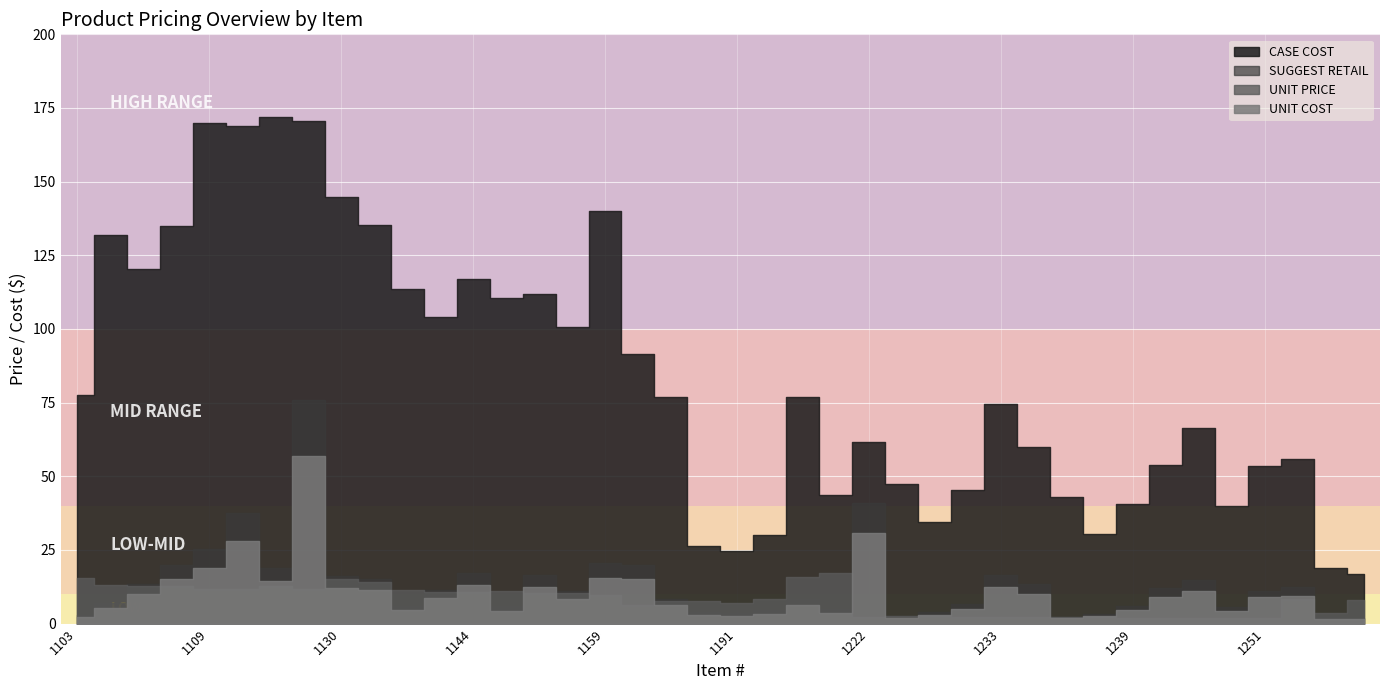

True or false: SUGGEST RETAIL and UNIT PRICE cross at least once.

True